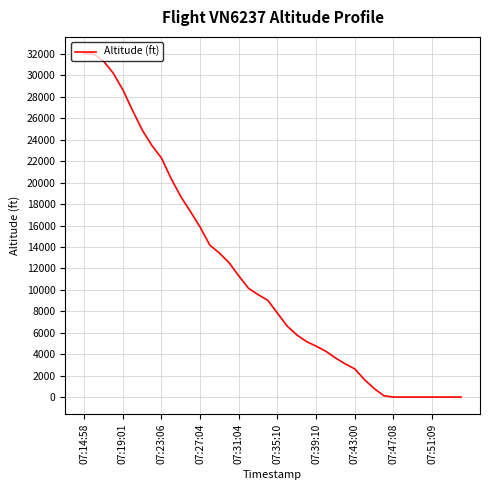

Reading left to right, list all the values displayed in this chart.

32000	32000	31350	30225	28675	26750	24925	23475	22300	20375	18700	17300	15850	14175	13425	12525	11300	10150	9550	9025	7825	6625	5800	5175	4750	4275	3650	3100	2625	1625	800	125	0	0	0	0	0	0	0	0